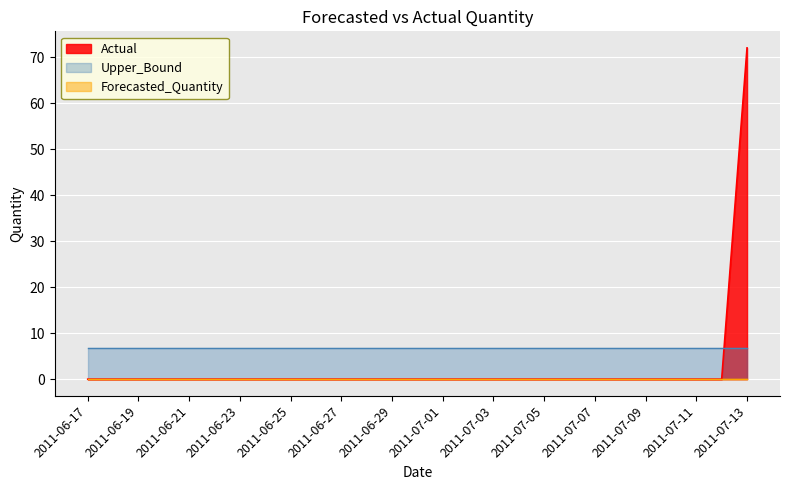

What is the difference between the highest and lowest values at 2011-07-06?

6.9